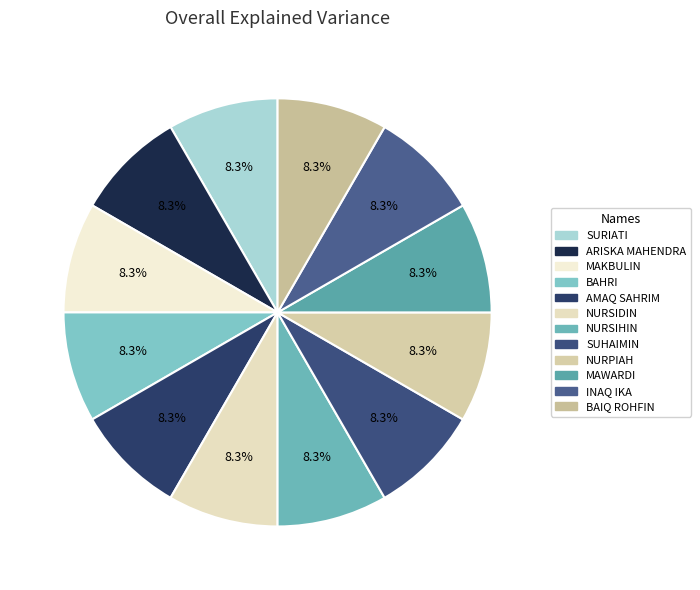

How many segments does this pie chart have?

12